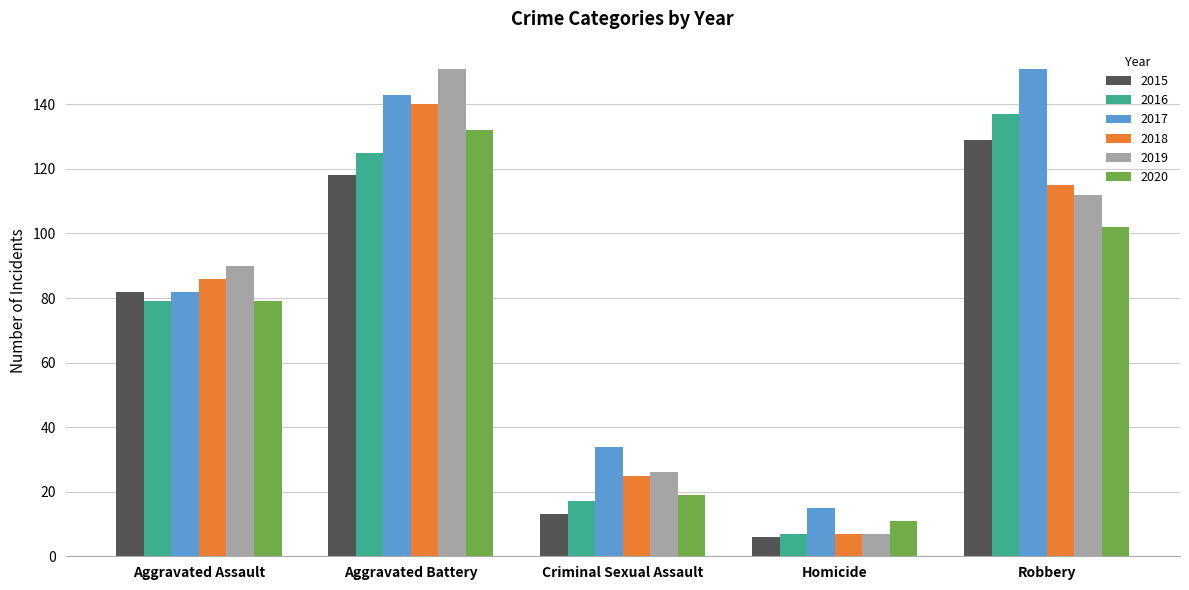

What is the highest value of the 2020 series?

132